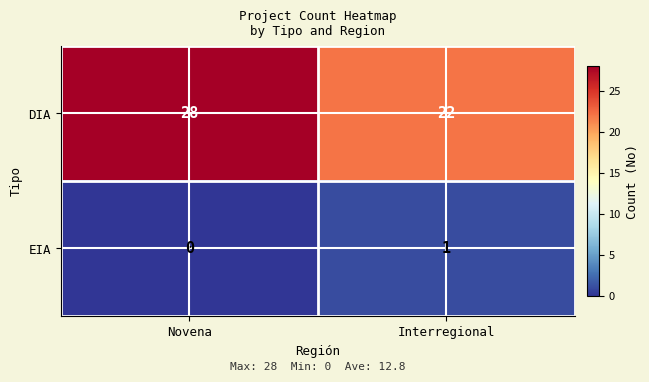

Which series has the widest spread of values?

DIA